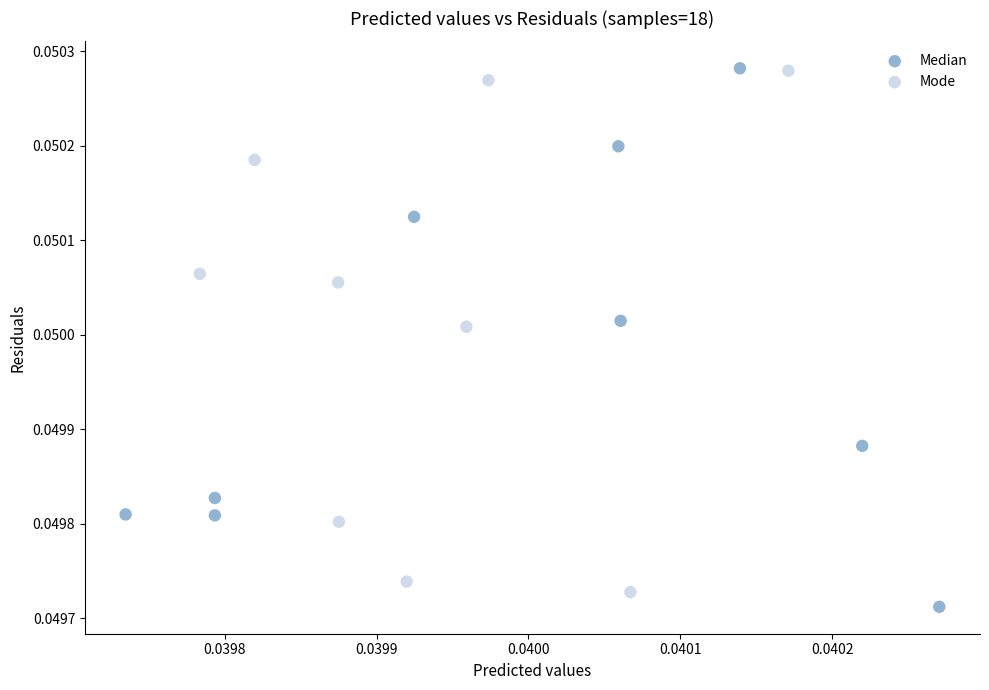

Which series has the largest Y range (max minus min)?

Median